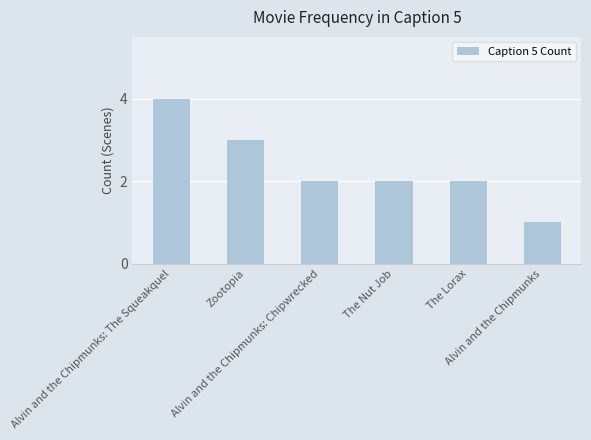

Does the chart contain stacked bars?

No